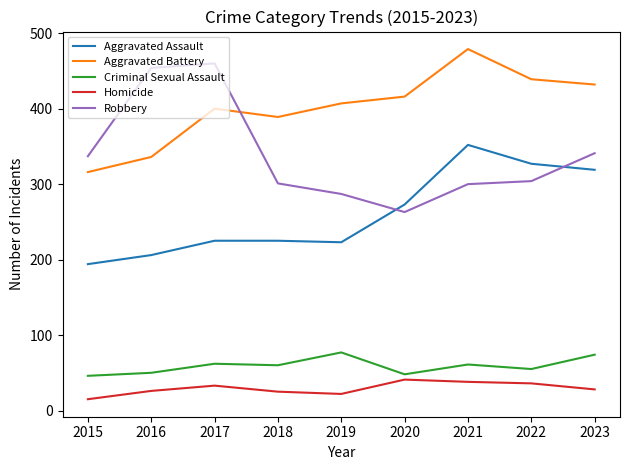

What is the sum of all Aggravated Assault values?

2344